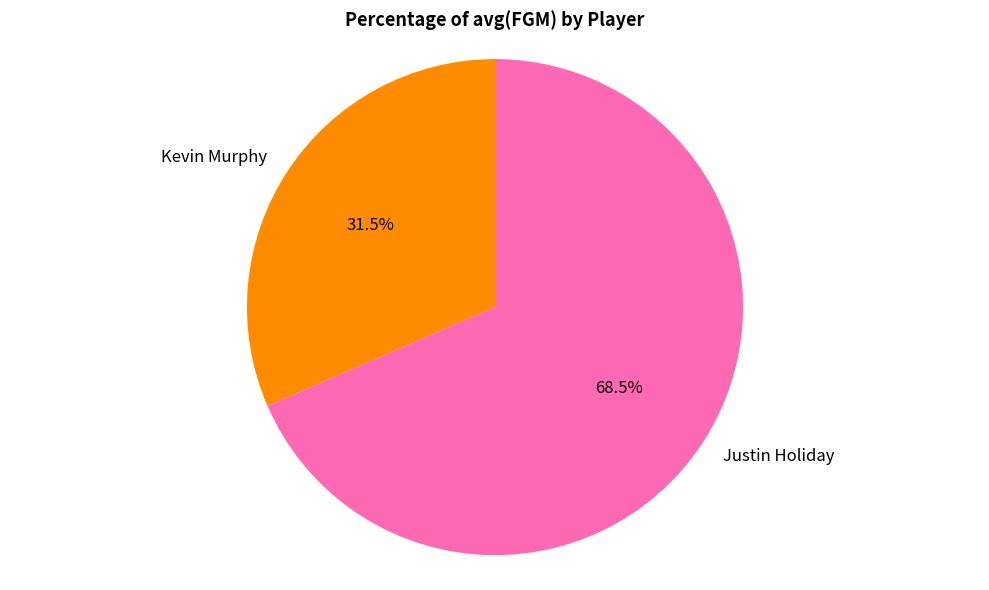

Which slice is the largest?

Justin Holiday